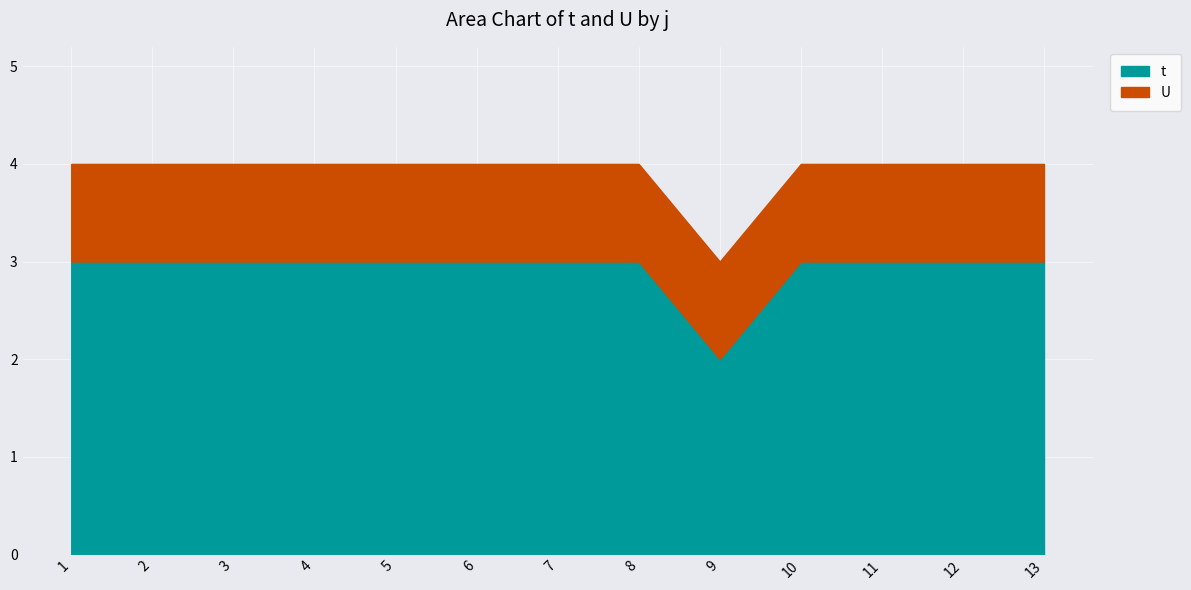

Is it true that t equals 3 at 12?

True